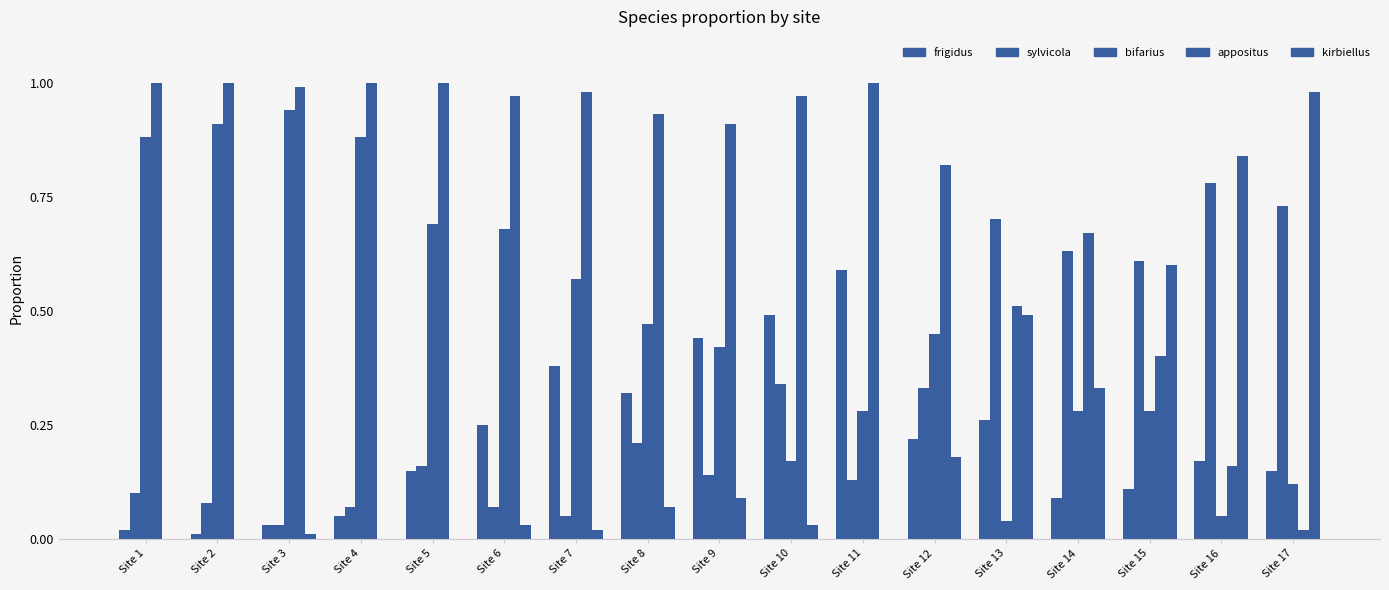

Is it true that sylvicola equals 0.1 at Site 12?

False